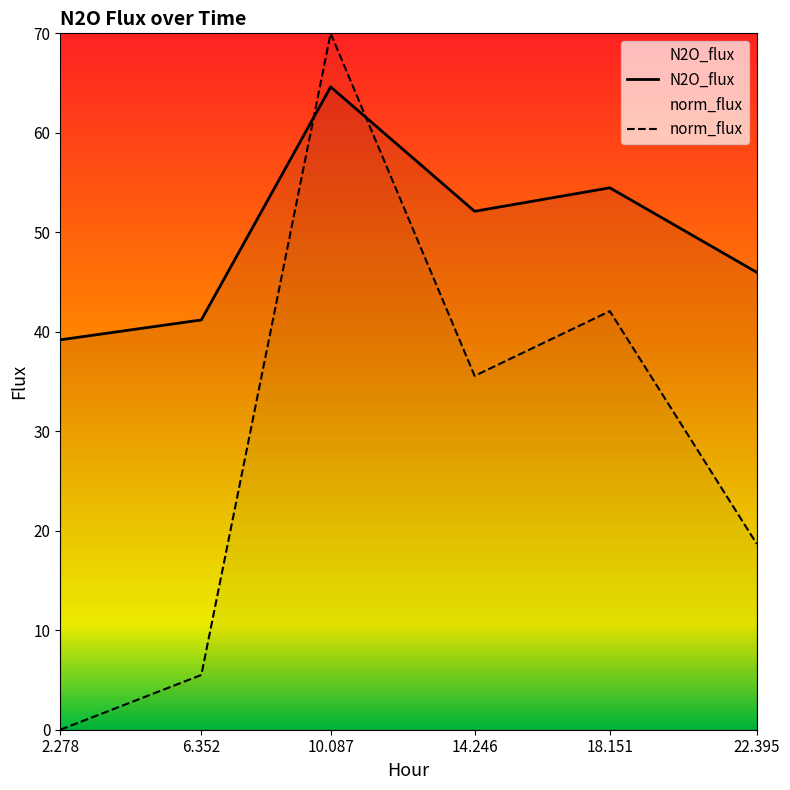

What is the label of the 4th point from the left?

14.246